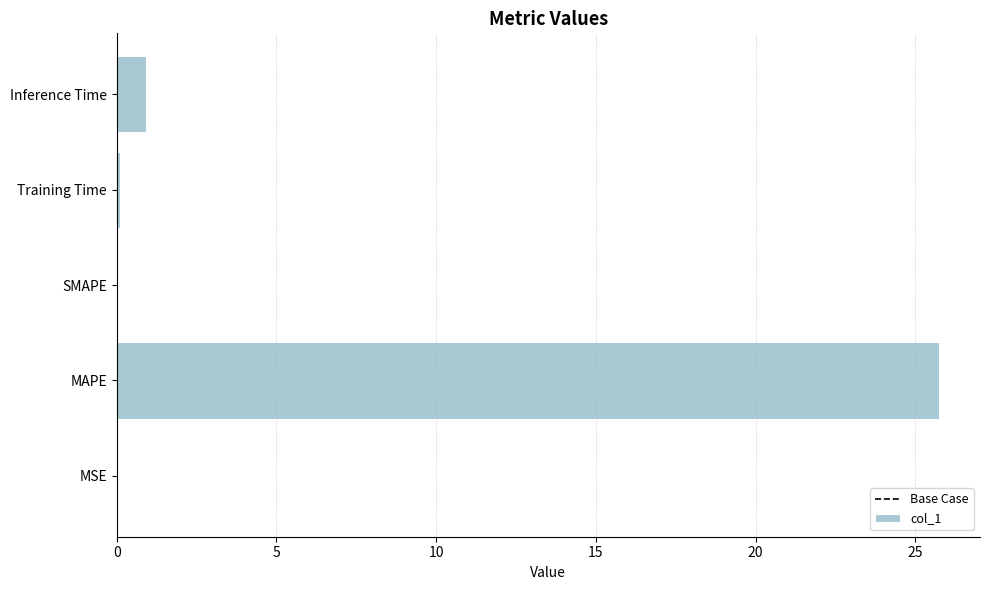

Between MSE and Inference Time, which is larger?

Inference Time